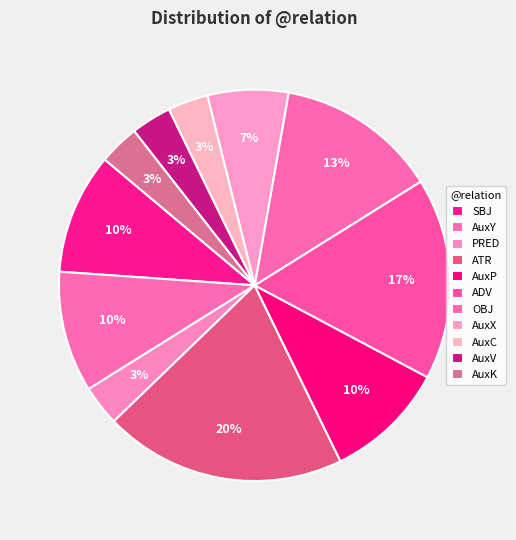

How many slices are in this pie chart?

11